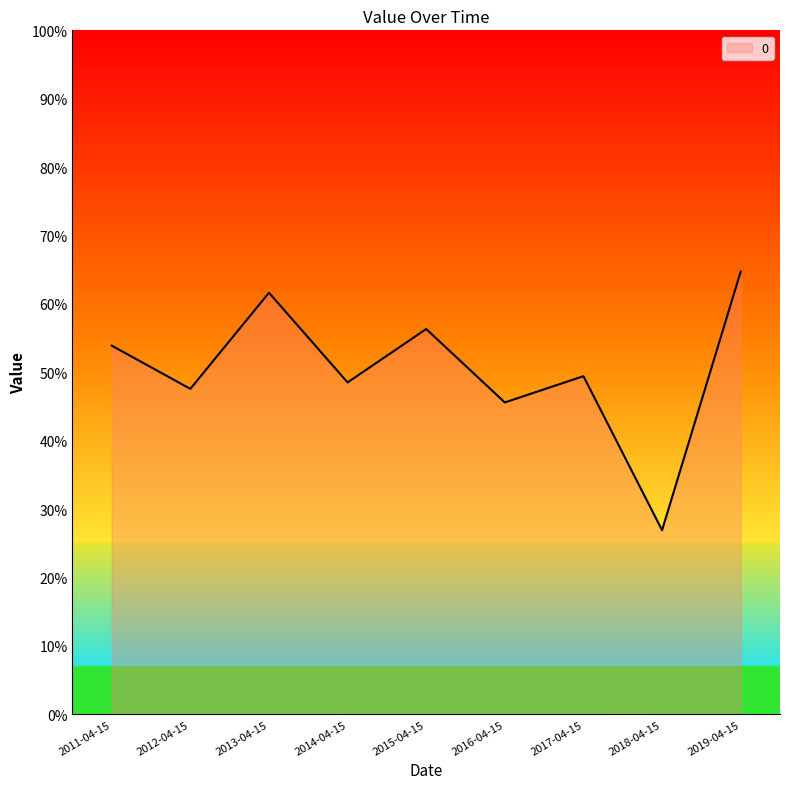

What position from the left is 2014-04-15?

4